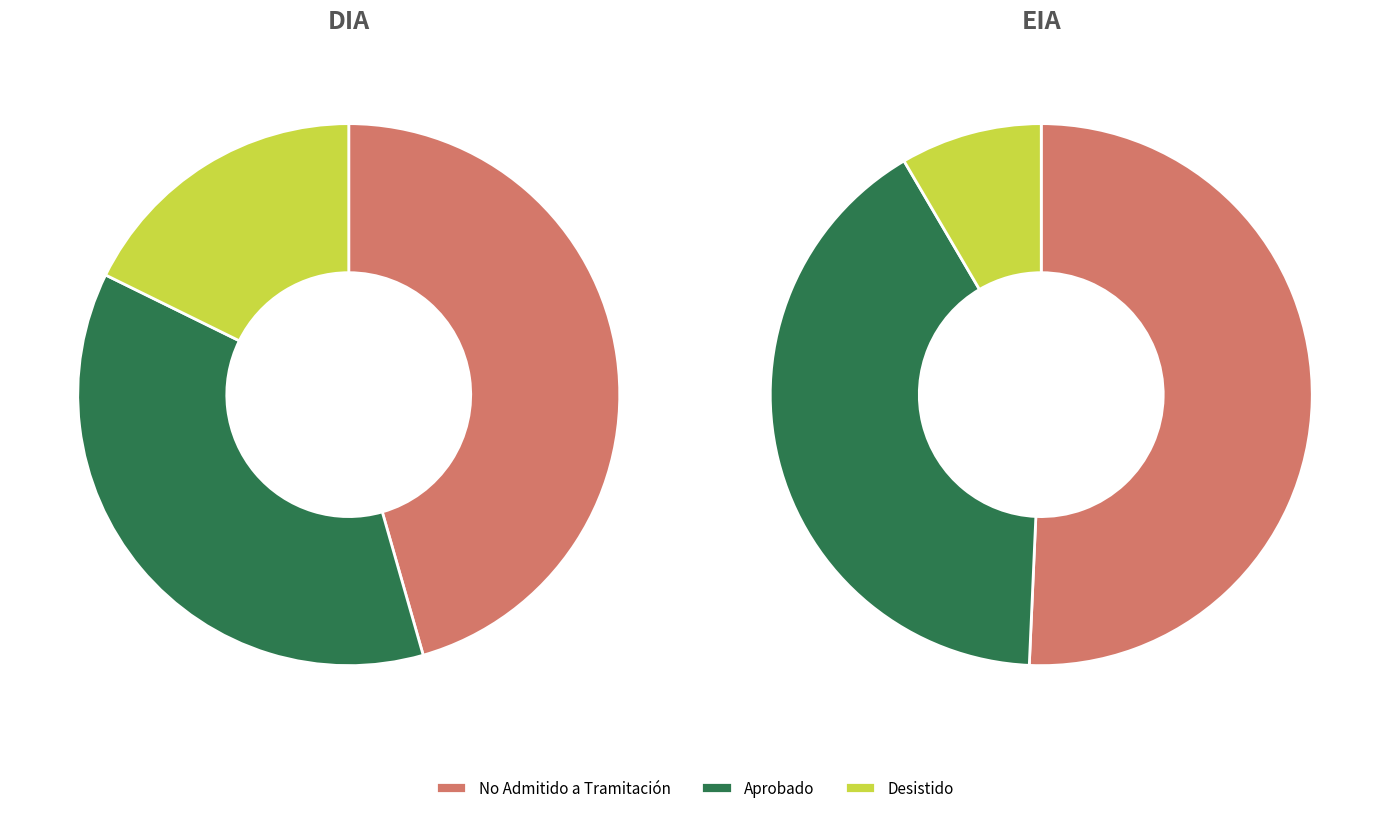

Is it true that EIA is 10% of the pie?

True